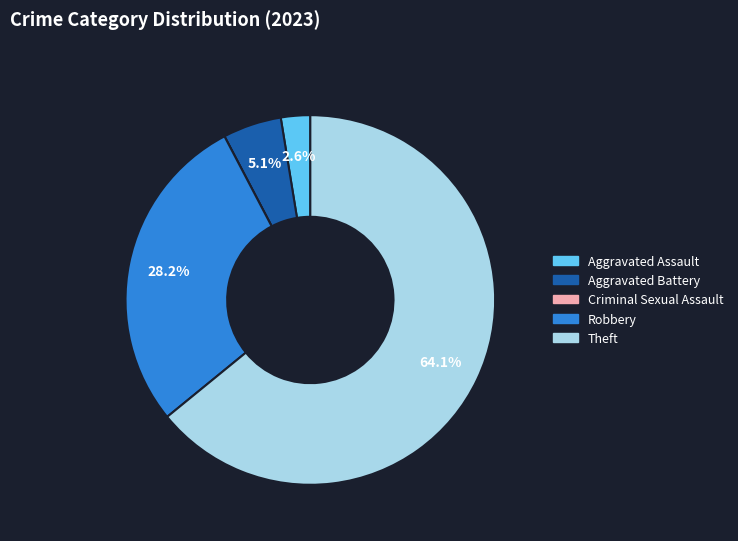

Between Aggravated Battery and Aggravated Assault, which is larger?

Aggravated Battery